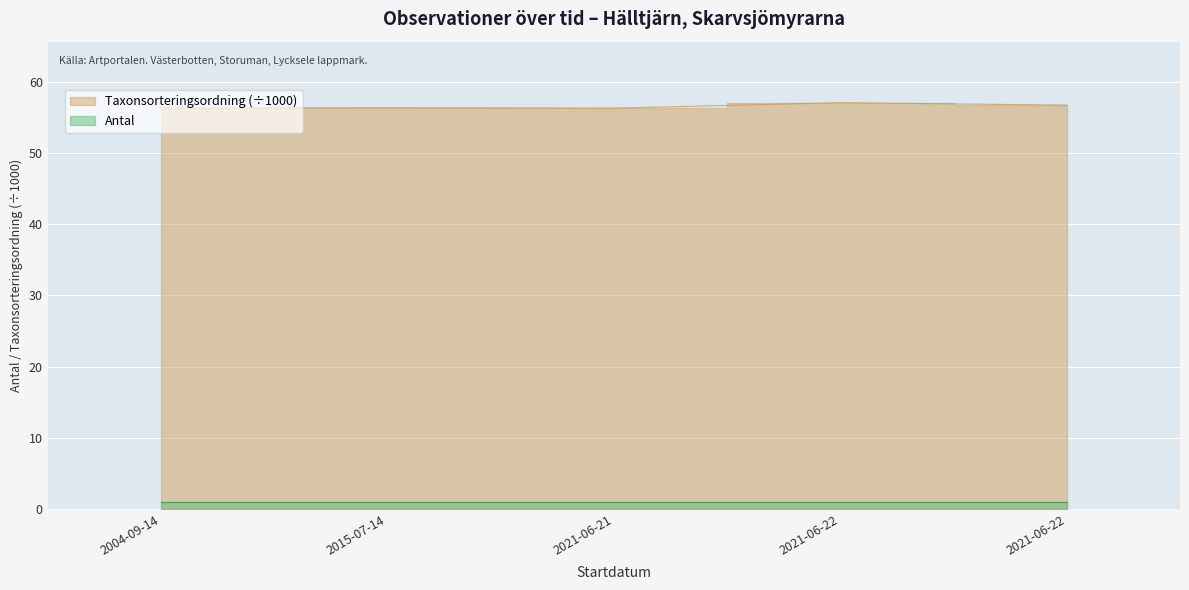

True or false: the data shows 56.7 at 2021-06-22.

True